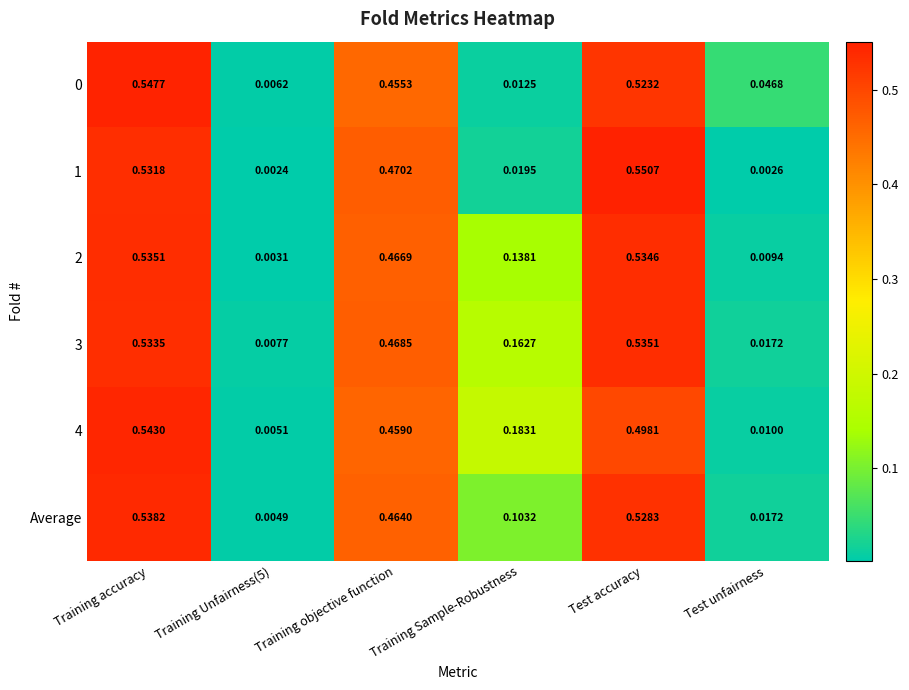

Which label corresponds to the largest value in the chart?

Test accuracy